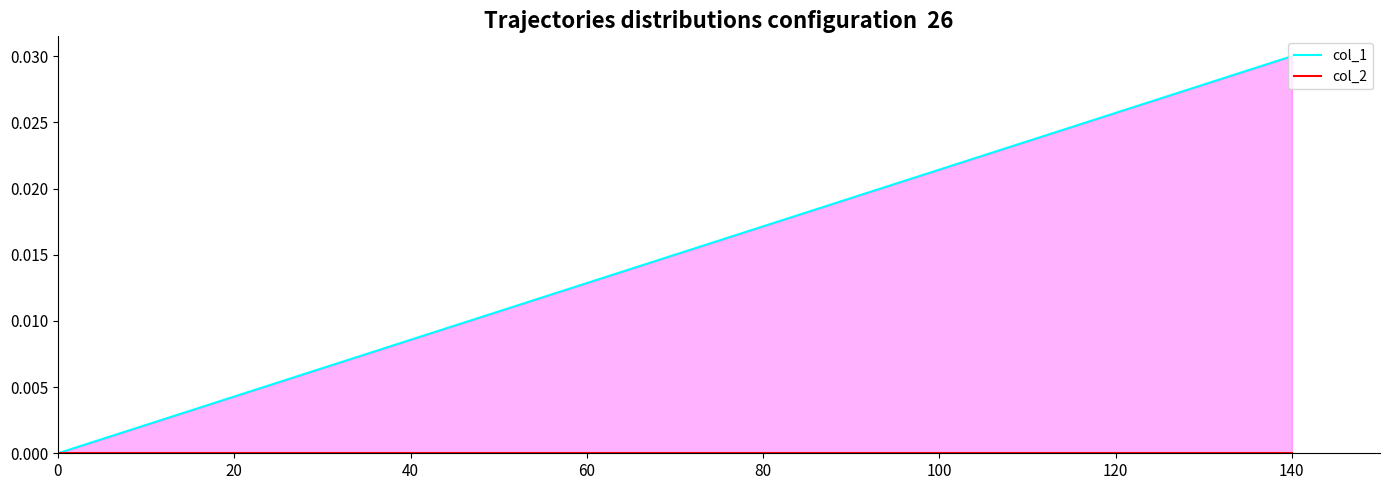

Which series has the widest spread of values?

col_1